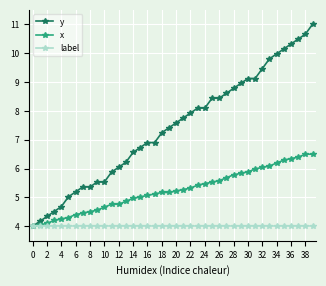

What is the minimum value shown in the chart?

4.0